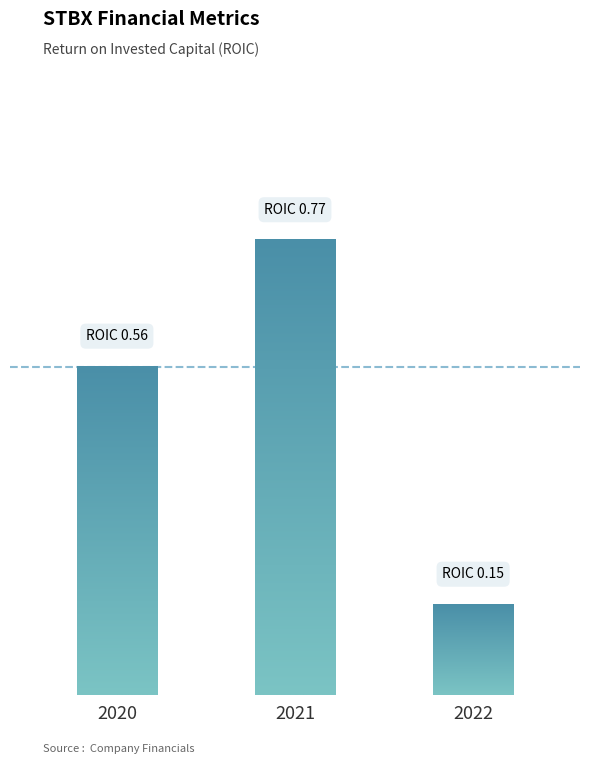

Reading left to right, what are all the values shown in this chart?

0.6	0.8	0.2